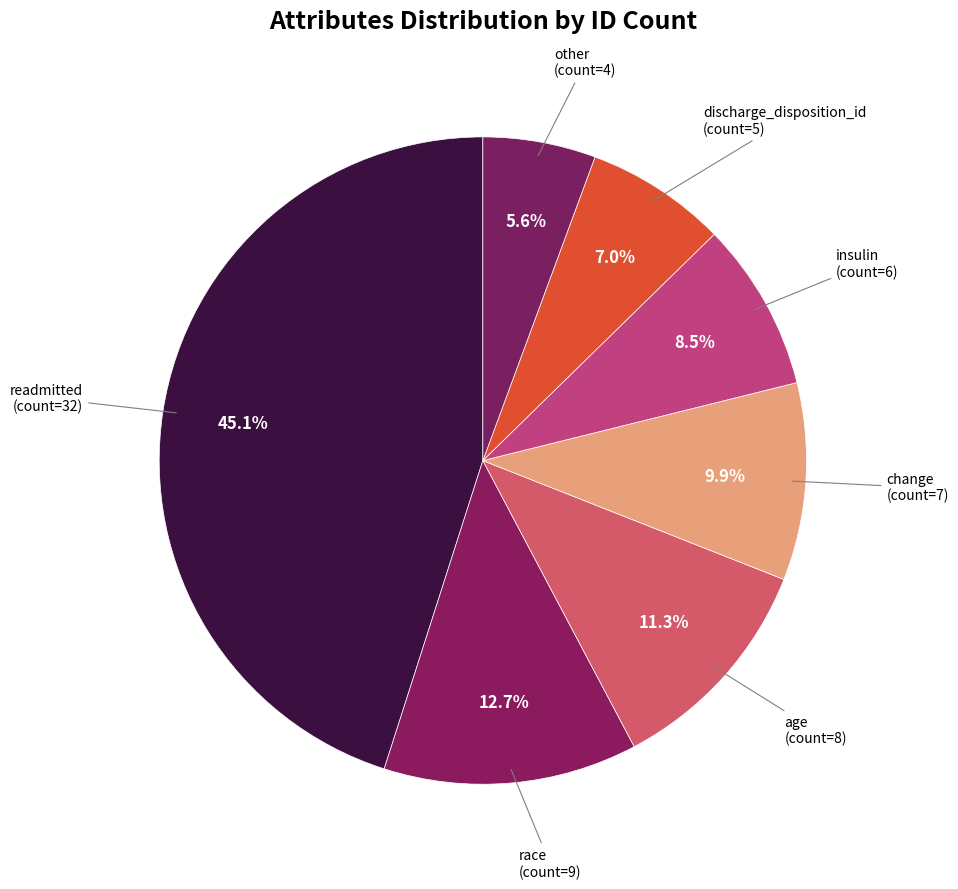

Which slice is the largest?

readmitted